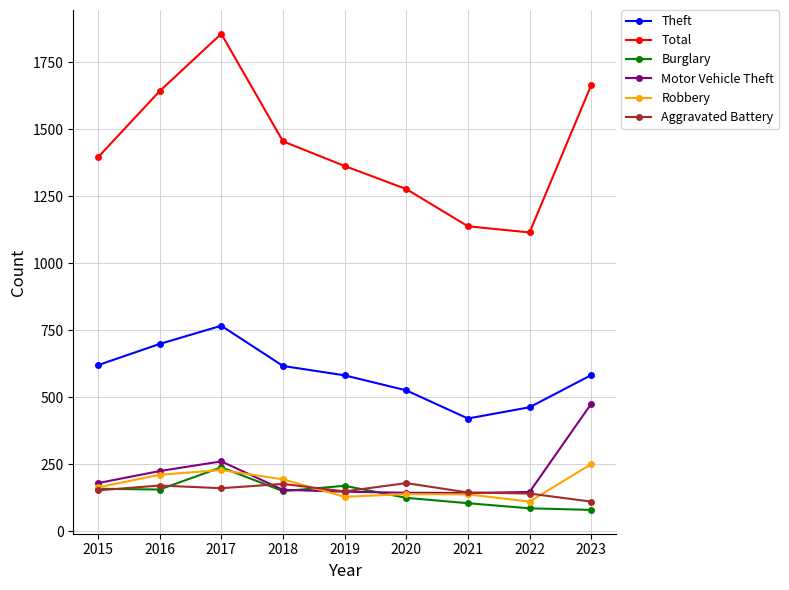

At which category does the chart reach its peak across all series?

2017